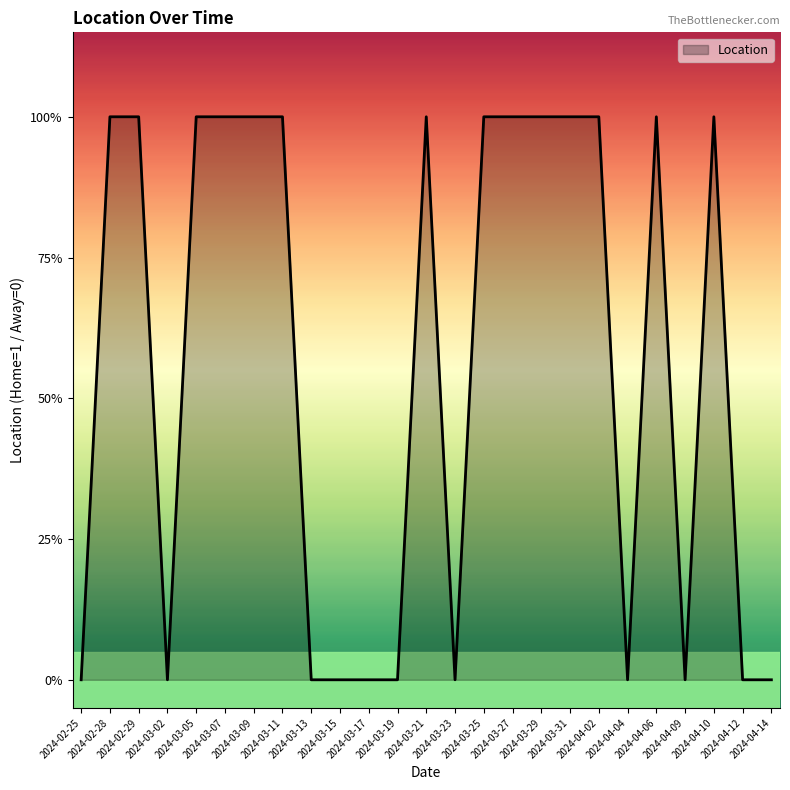

List the labels in order of value, largest first.

2024-02-28, 2024-02-29, 2024-03-05, 2024-03-07, 2024-03-09, 2024-03-11, 2024-03-21, 2024-03-25, 2024-03-27, 2024-03-29, 2024-03-31, 2024-04-02, 2024-04-06, 2024-04-10, 2024-02-25, 2024-03-02, 2024-03-13, 2024-03-15, 2024-03-17, 2024-03-19, 2024-03-23, 2024-04-04, 2024-04-09, 2024-04-12, 2024-04-14